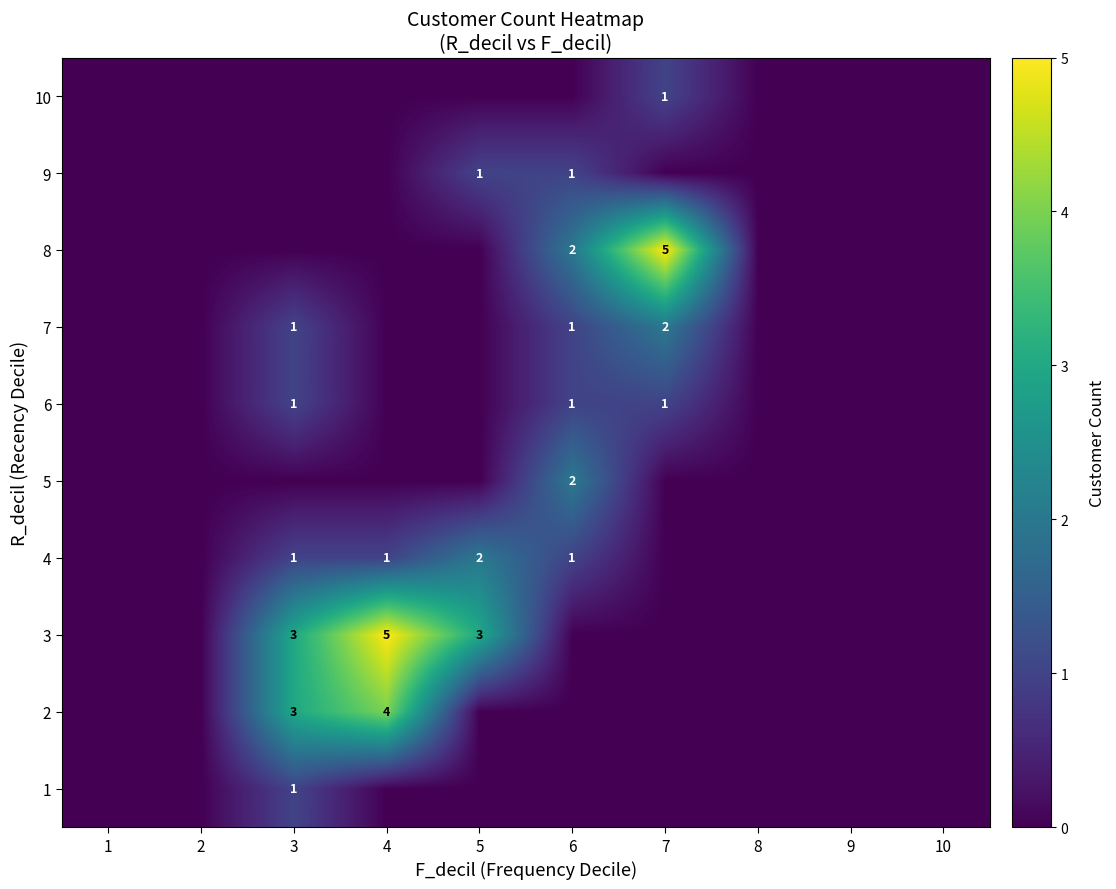

The 9 series shows 1 at 5. True or false?

True